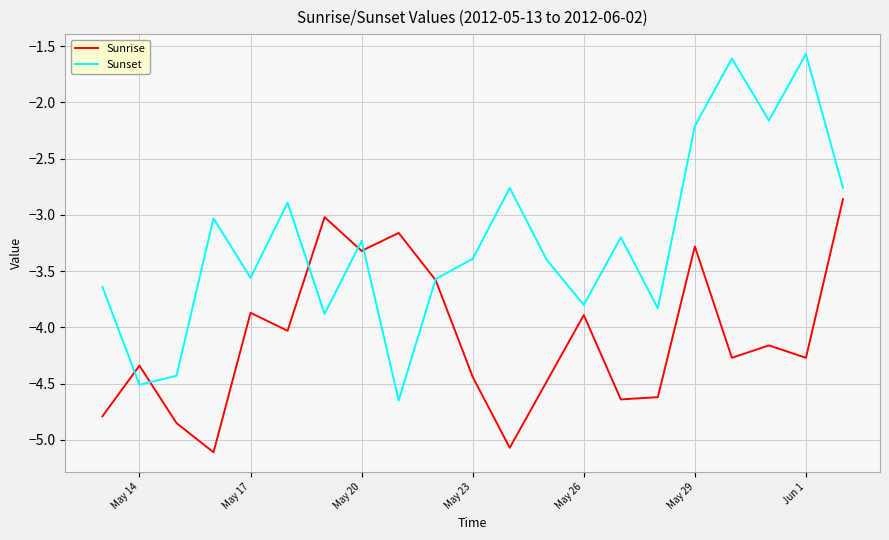

What is the smallest value displayed?

-5.1